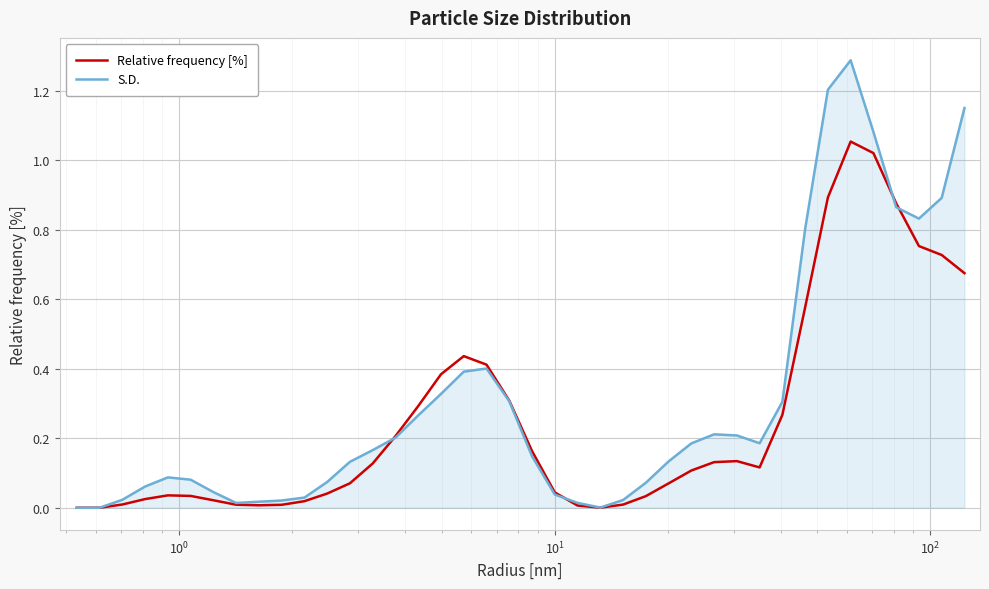

What is the greatest value displayed?

1.3